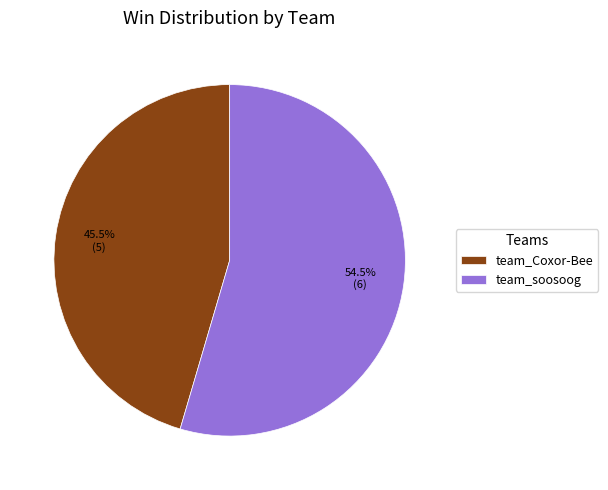

To the nearest percent, what is the difference between the team_Coxor-Bee and team_soosoog slice percentages?

9%